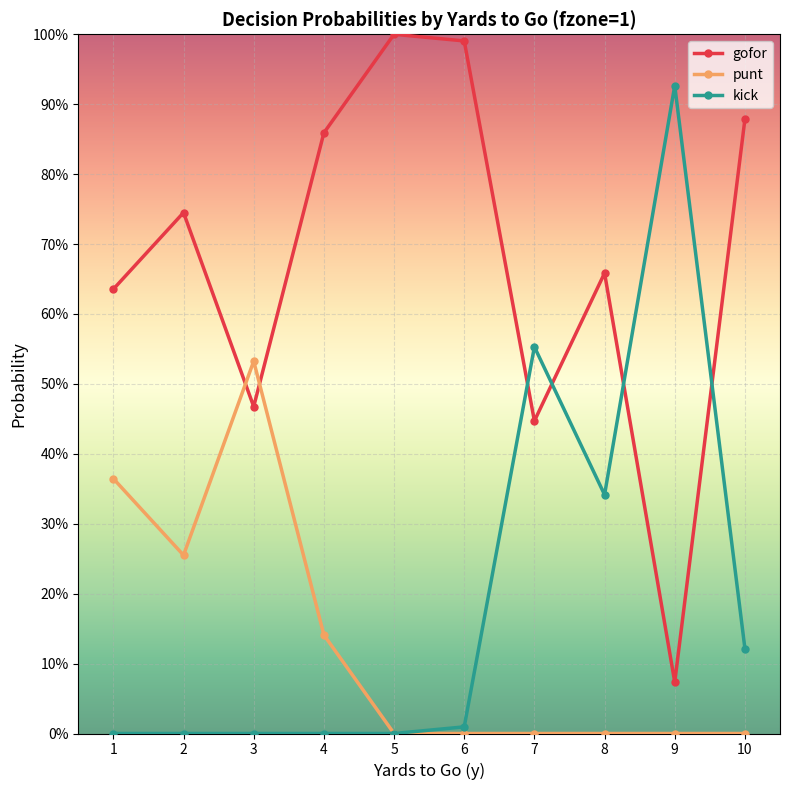

Where is the first local maximum for punt?

3